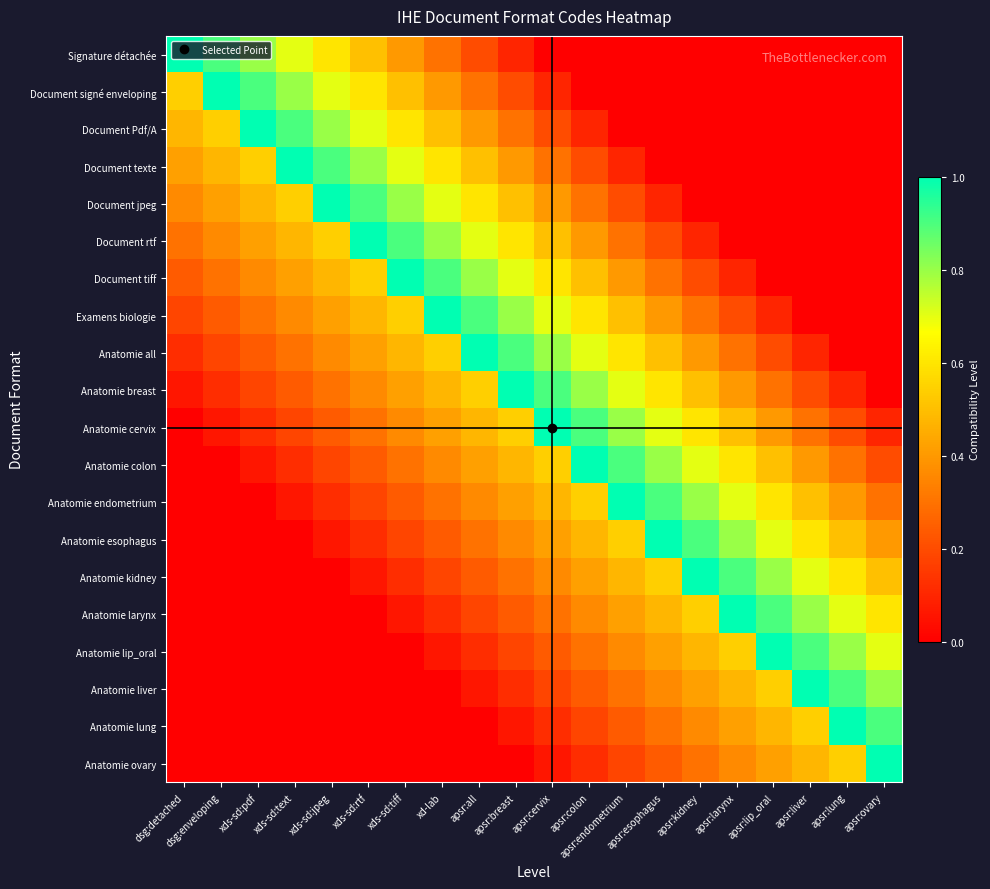

At which category does the chart reach its minimum across all series?

apsr:cervix